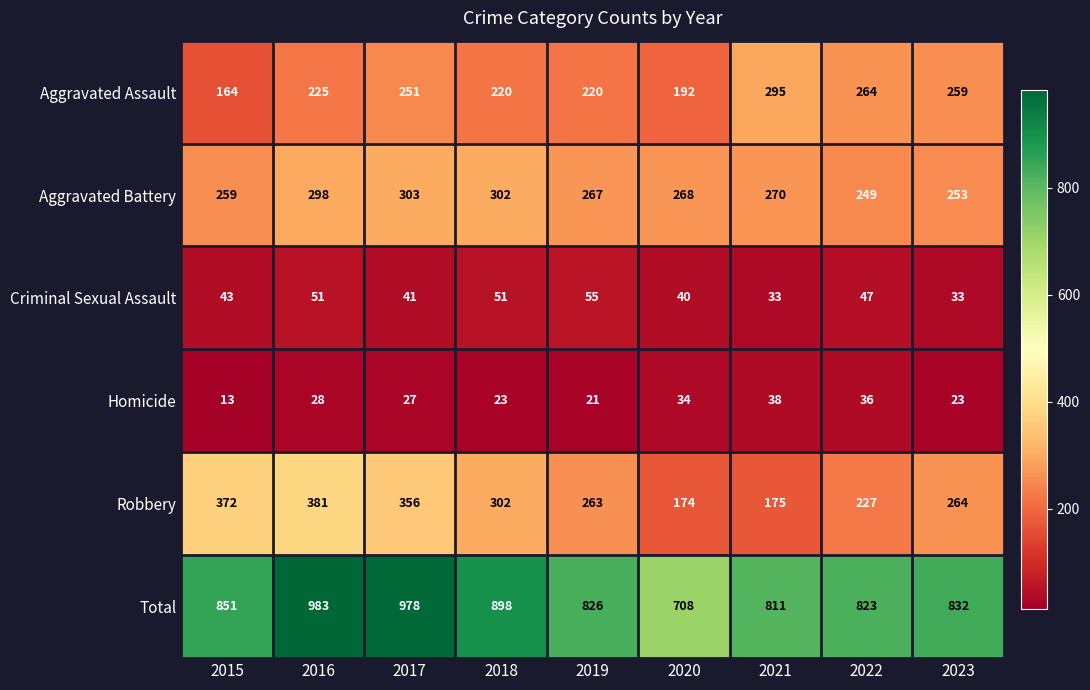

Which label corresponds to the smallest value in the chart?

2015